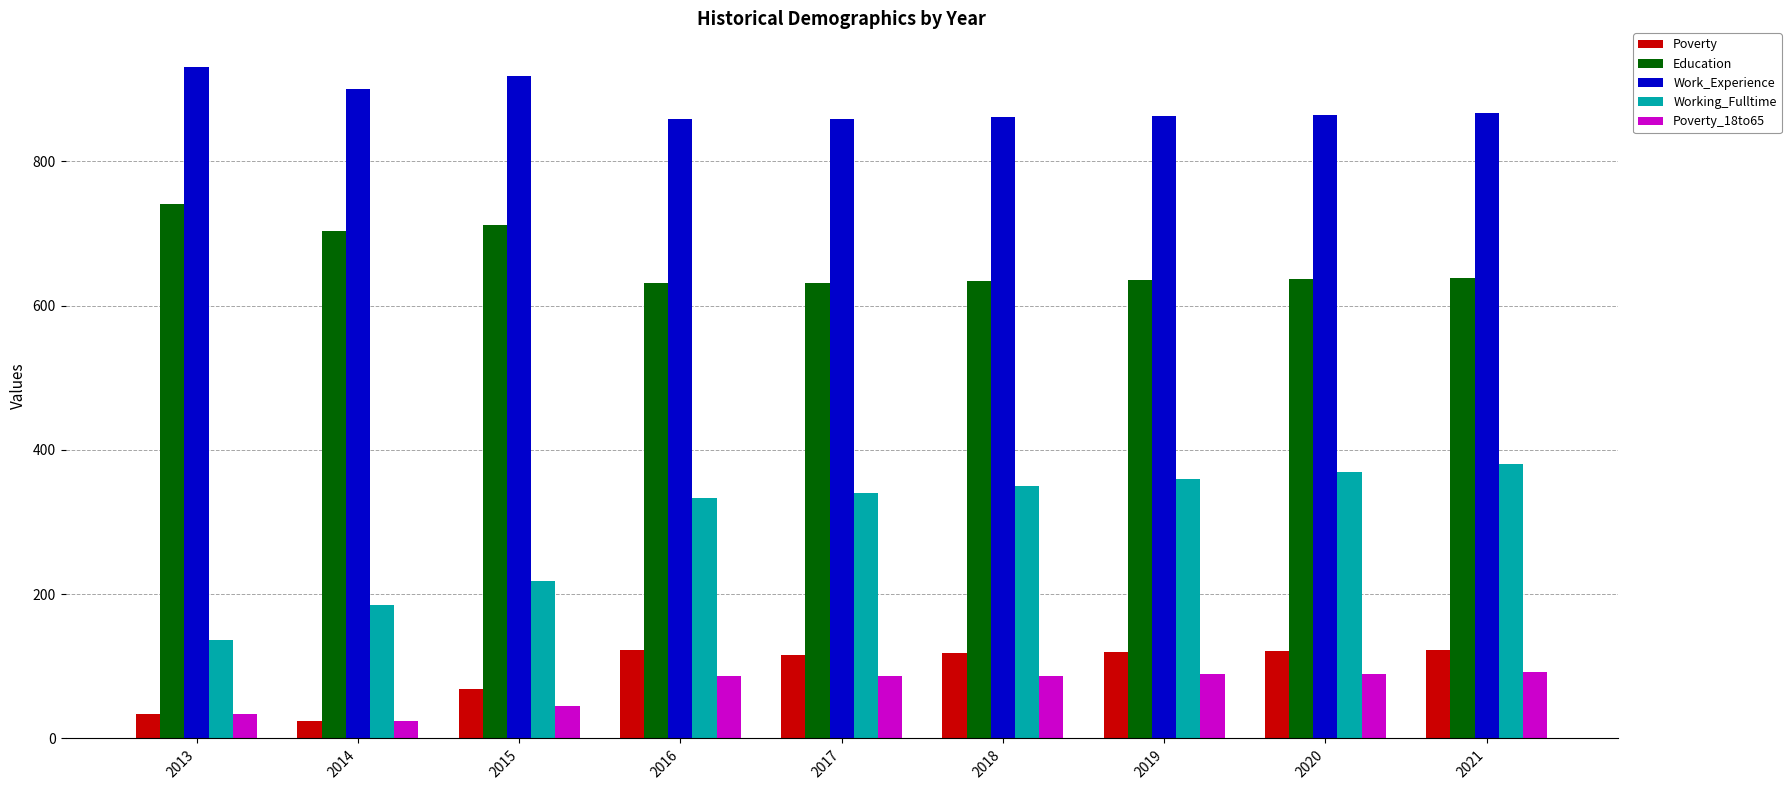

Rank the series by their maximum value, from highest to lowest.

Work_Experience, Education, Working_Fulltime, Poverty, Poverty_18to65